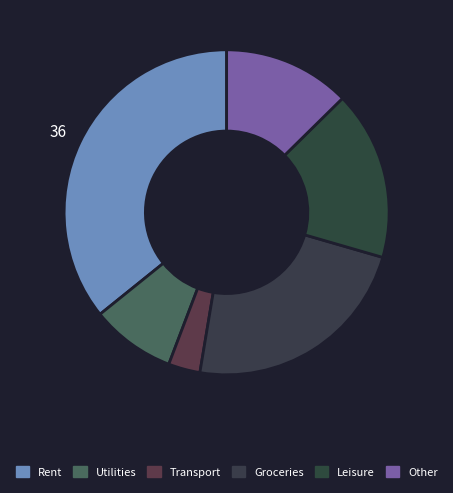

Which category has the smallest portion of the pie?

Transport